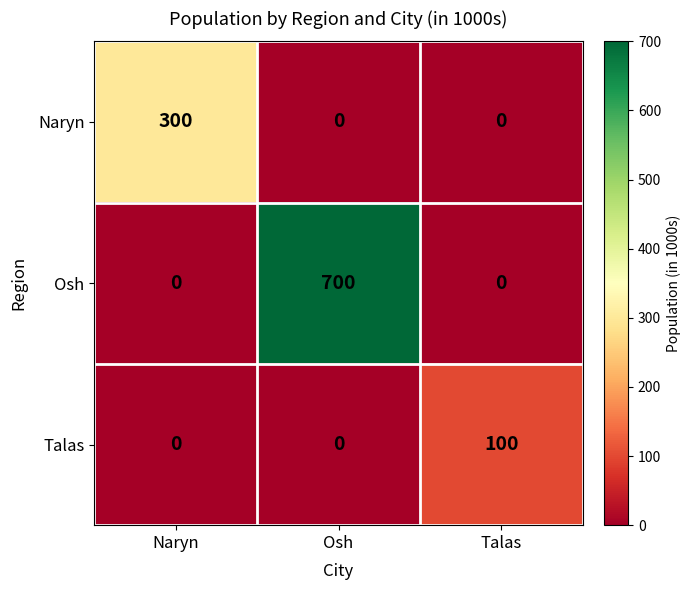

Rank the series by their maximum value, from highest to lowest.

Osh, Naryn, Talas